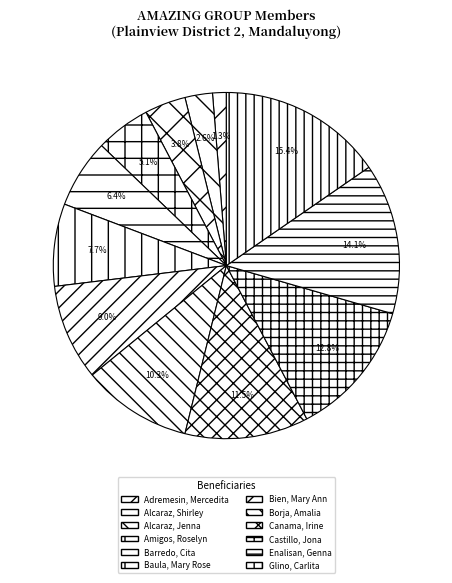

How many segments does this pie chart have?

12